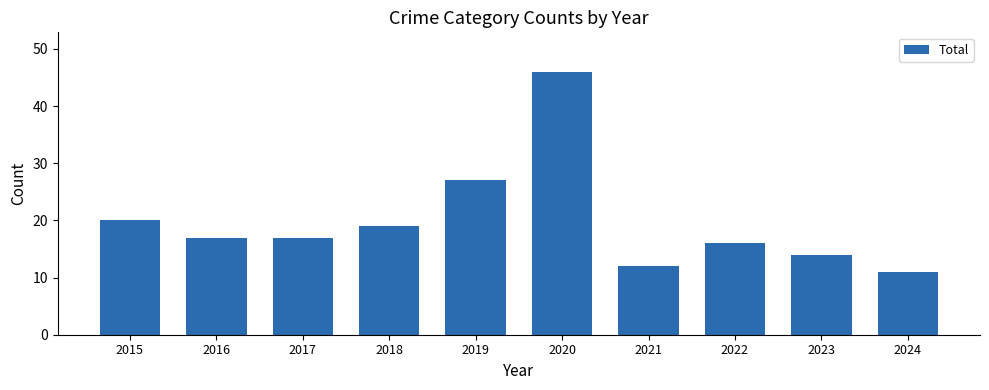

What is the ratio of the value at 2015 to the value at 2017?

1.2